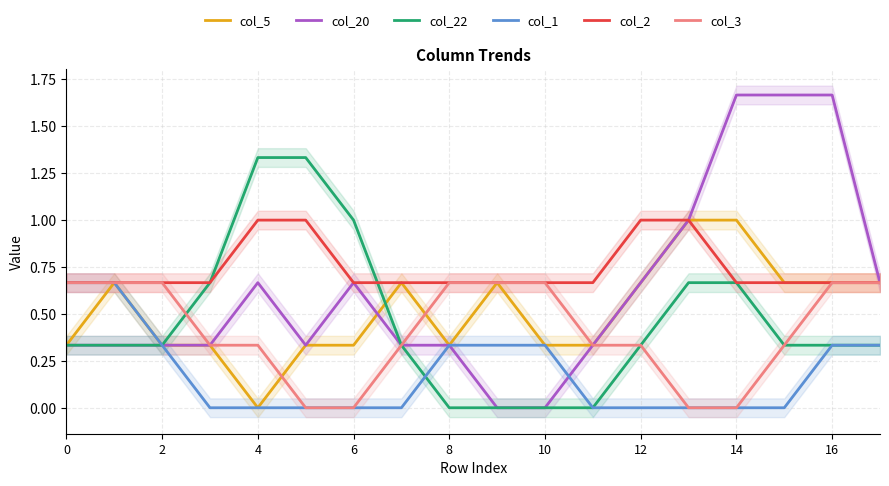

True or false: col_20 has more than 2 points higher than both neighbors.

False